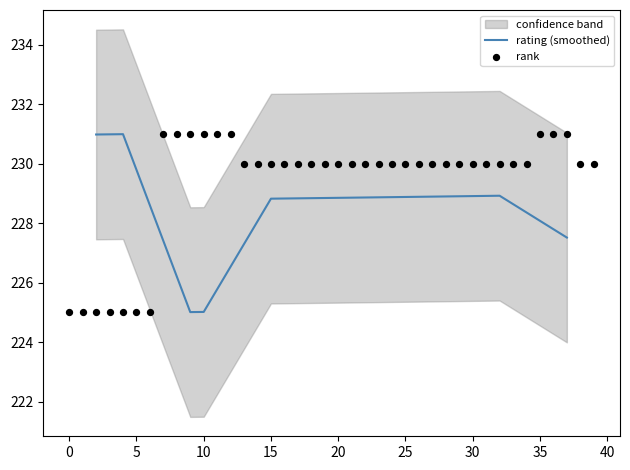

What is the maximum value for rating (smoothed)?

231.0